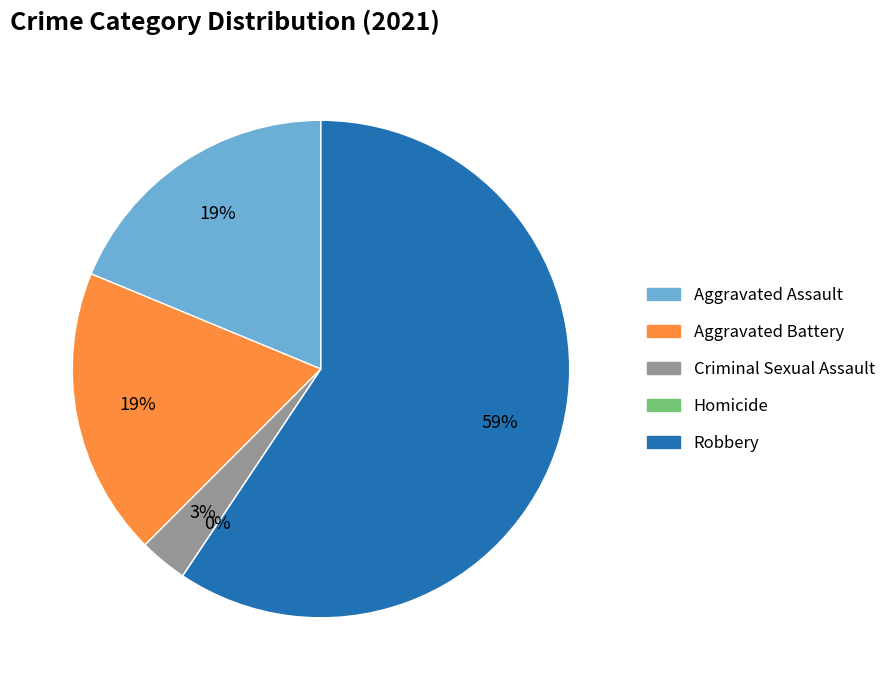

What percentage is the Criminal Sexual Assault slice, to the nearest percent?

3%